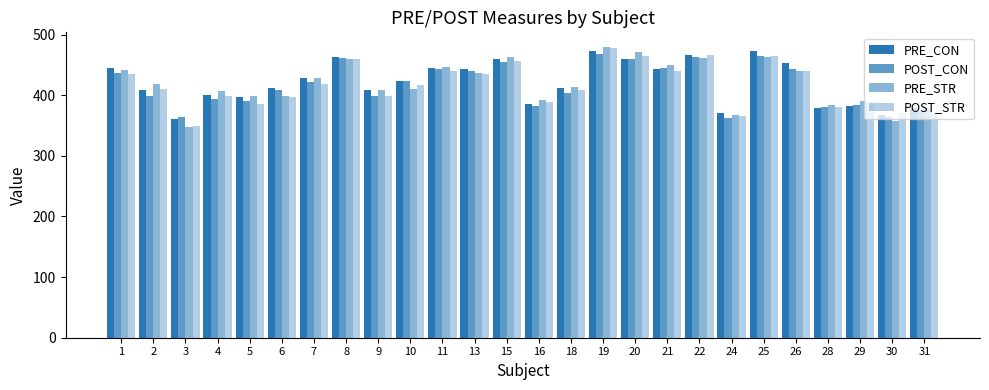

What is the sum of the POST_CON values at 20 and 5?

850.5